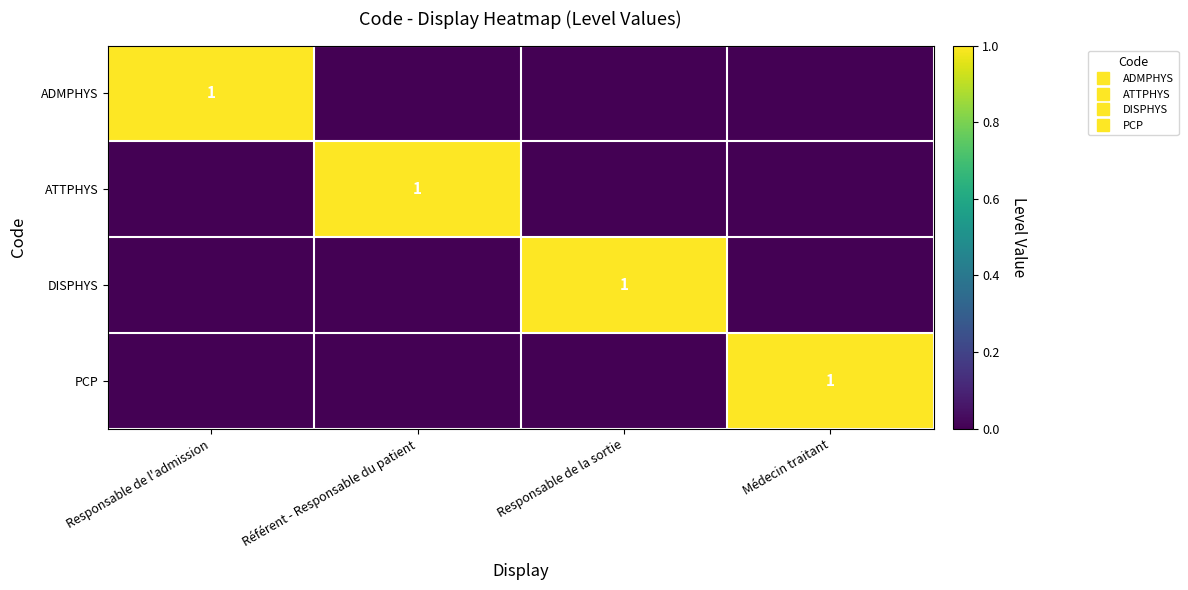

What is the greatest value displayed?

1